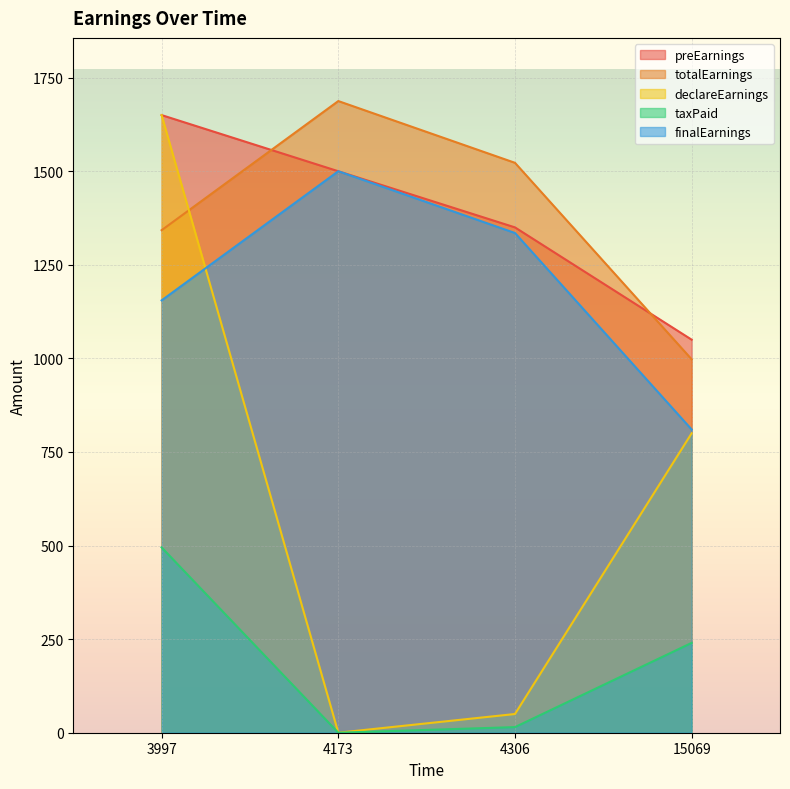

List the labels in order of preEarnings value, smallest first.

15069, 4306, 4173, 3997